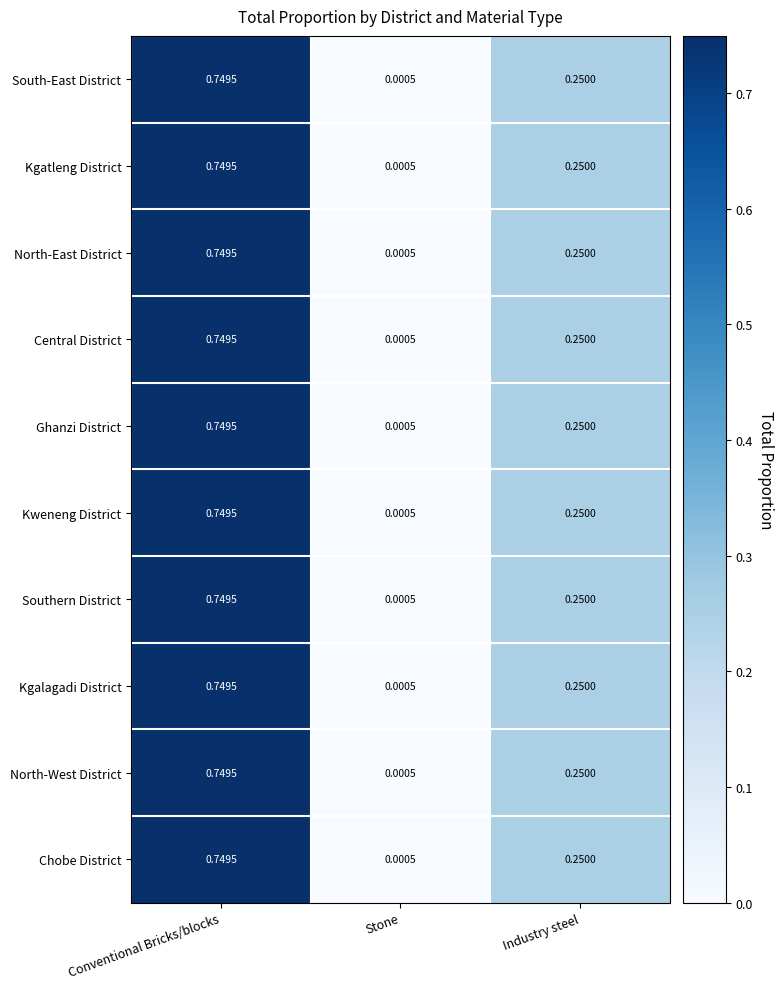

At which label does North-East District reach its peak?

Conventional Bricks/blocks